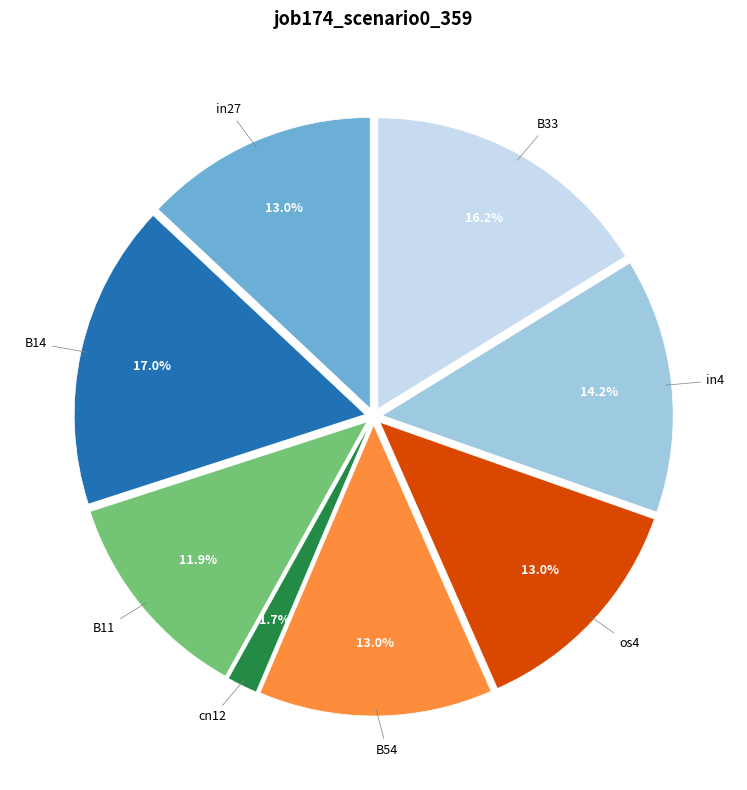

To the nearest percent, what percentage of the pie is cn12?

2%